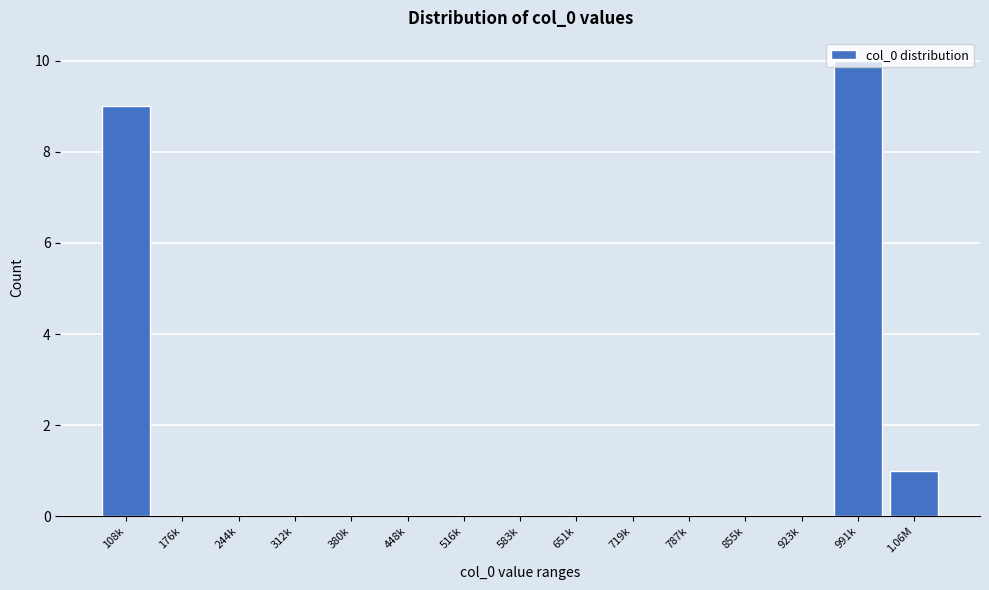

What is the sum of all values?

20